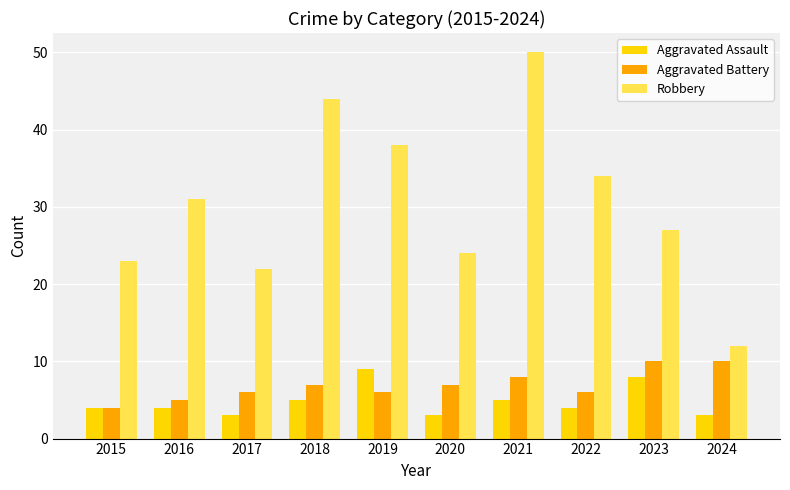

What is the sum of the Aggravated Assault values at 2021 and 2015?

9